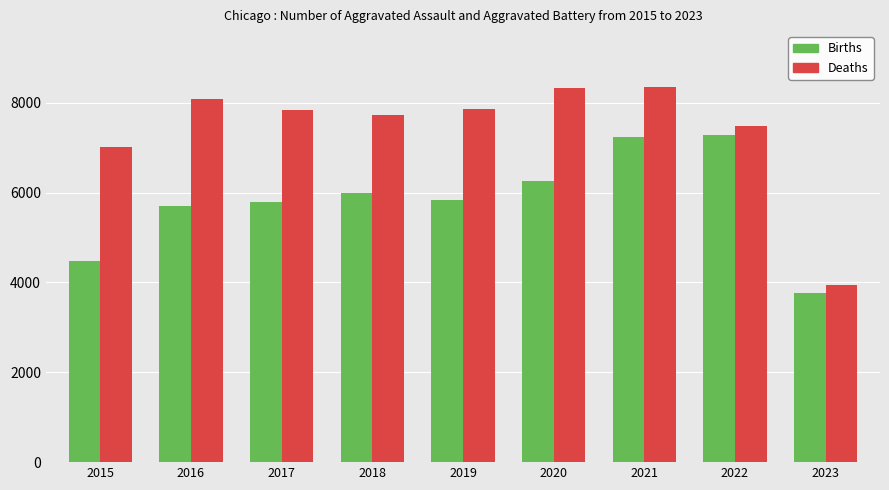

What are all the series names shown in the legend?

Births, Deaths